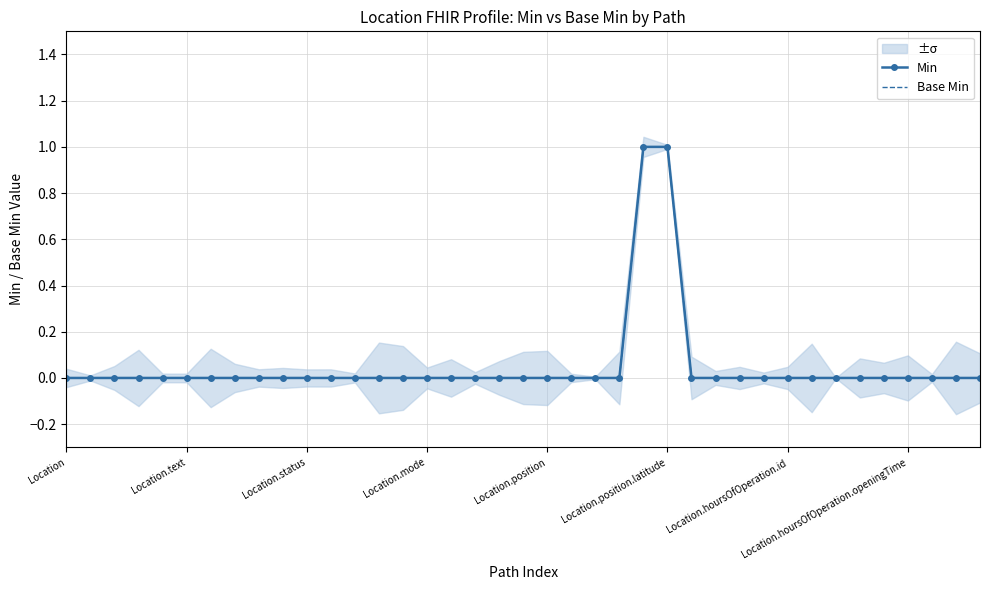

Reading left to right, what are all the values shown in this chart?

Min: 0	0	0	0	0	0	0	0	0	0	0	0	0	0	0	0	0	0	0	0	0	0	0	0	1	1	0	0	0	0	0	0	0	0	0	0	0	0	0
Base Min: 0	0	0	0	0	0	0	0	0	0	0	0	0	0	0	0	0	0	0	0	0	0	0	0	1	1	0	0	0	0	0	0	0	0	0	0	0	0	0